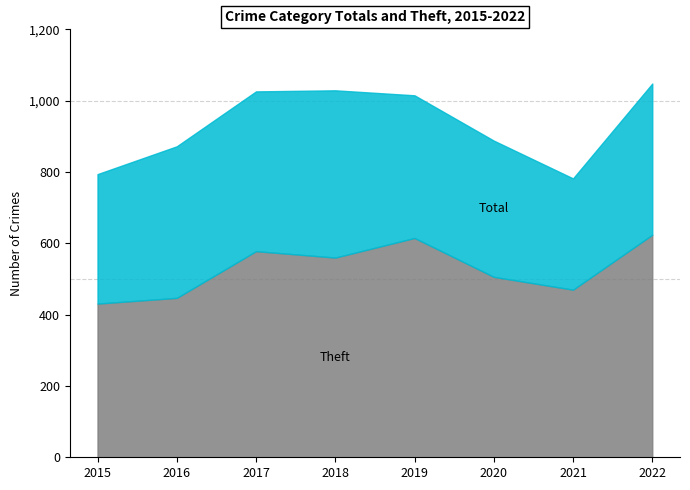

At which category is the sum across all series the highest?

2022